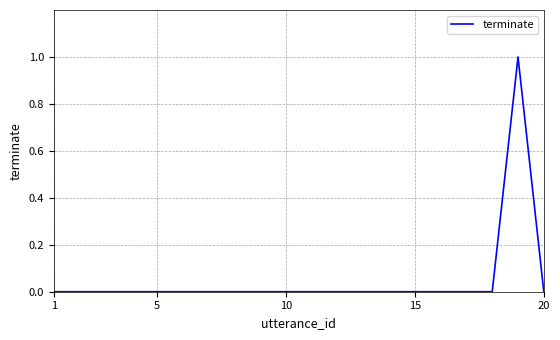

How many lines are shown in the chart?

1